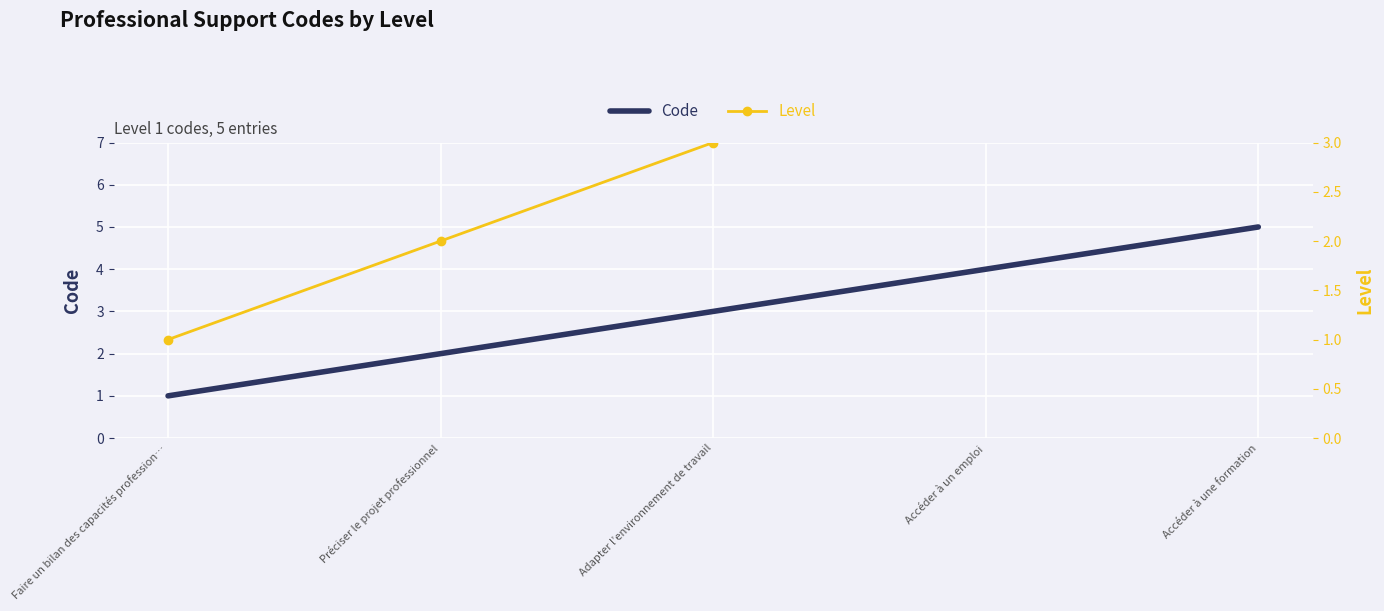

What is the value of the Code point at the 4th from the left?

4